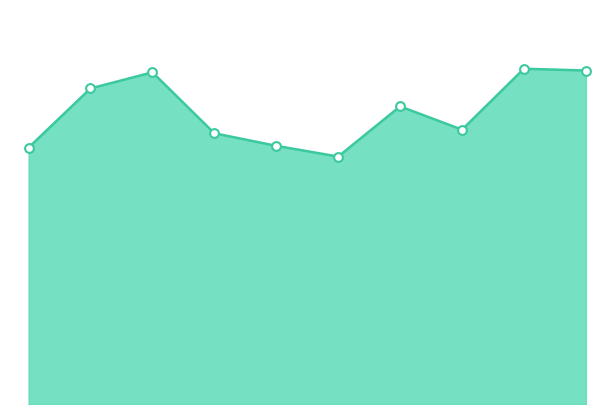

Is this an area chart (filled region under the line)?

Yes